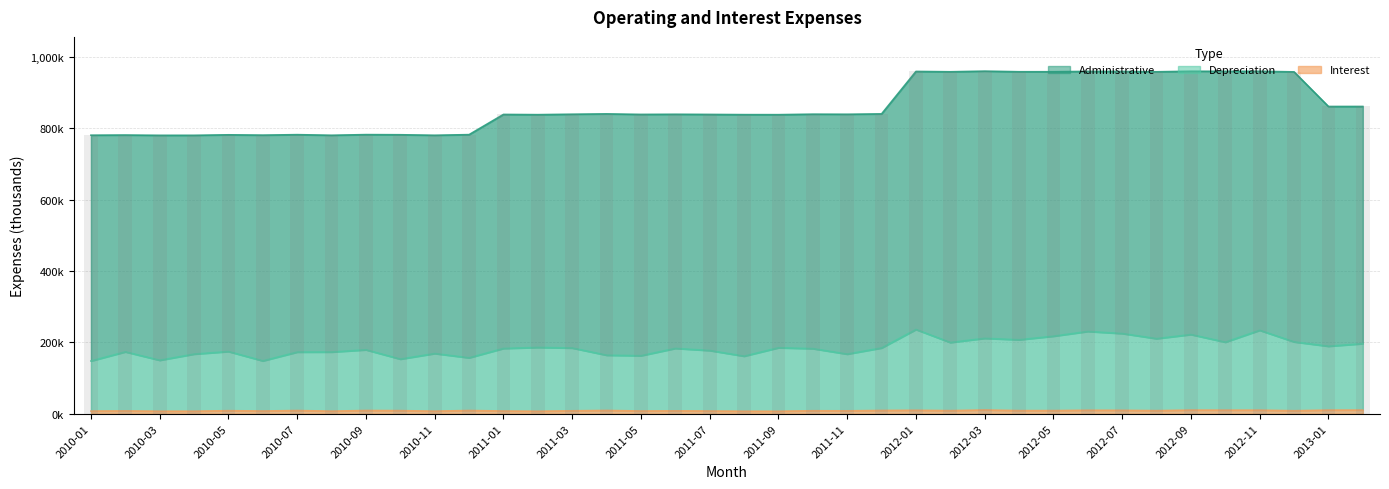

What is the approximate value of Depreciation at 2012-05?

217.2